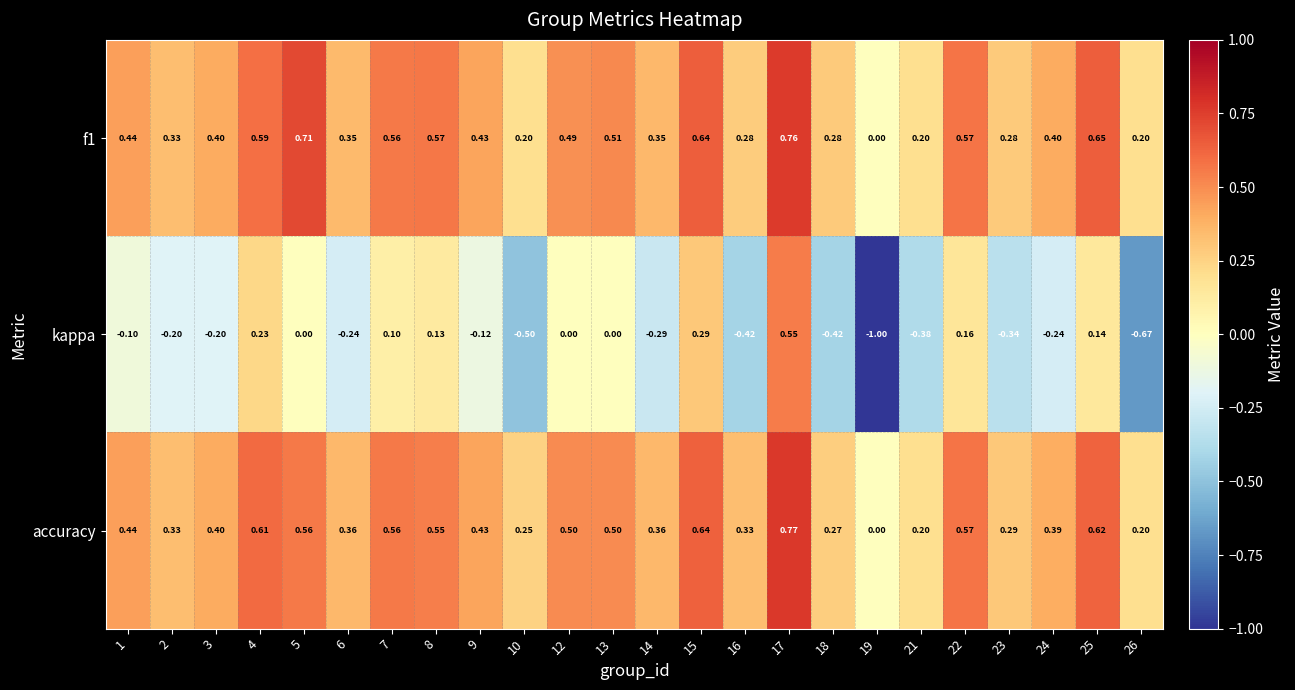

Is the value of f1 at 14 greater than the value of accuracy at 3?

No